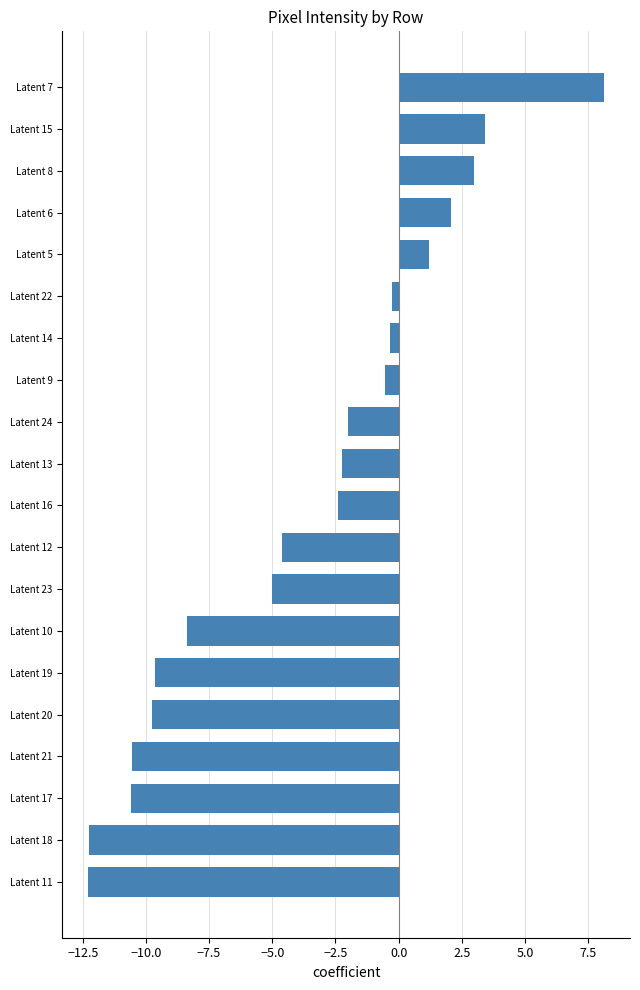

What is the sum of all values?

-73.1